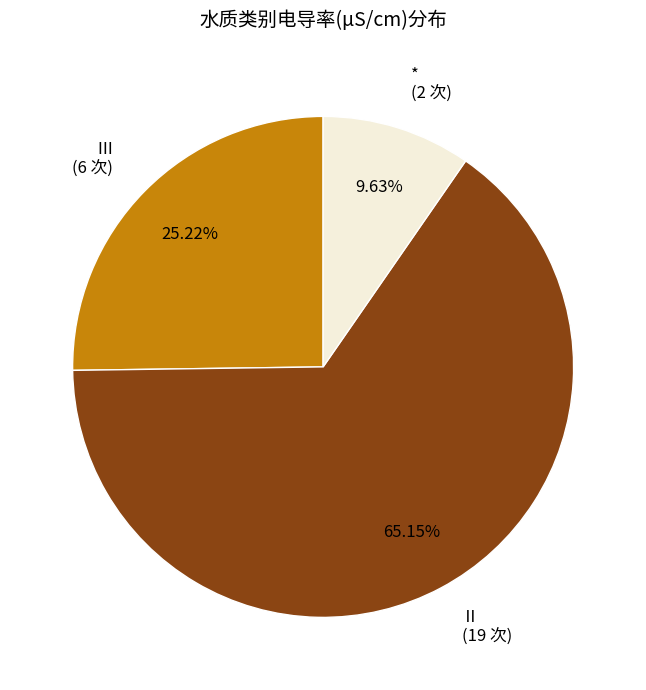

Combined, do Ⅱ (19 次) and * (2 次) account for over 50%?

Yes